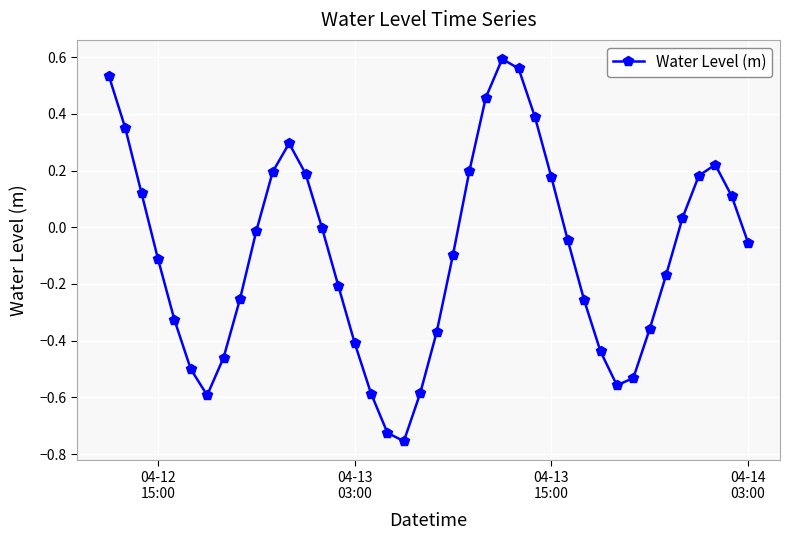

How many interior local valleys (lower than both neighbors) does the data have?

3